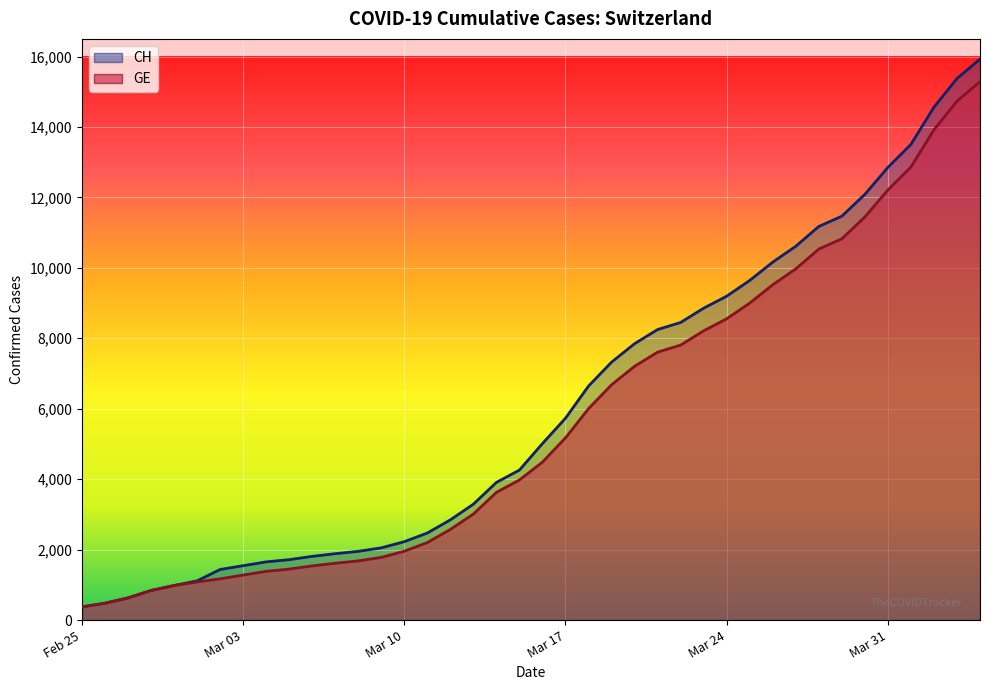

True or false: CH and GE cross at least once.

False